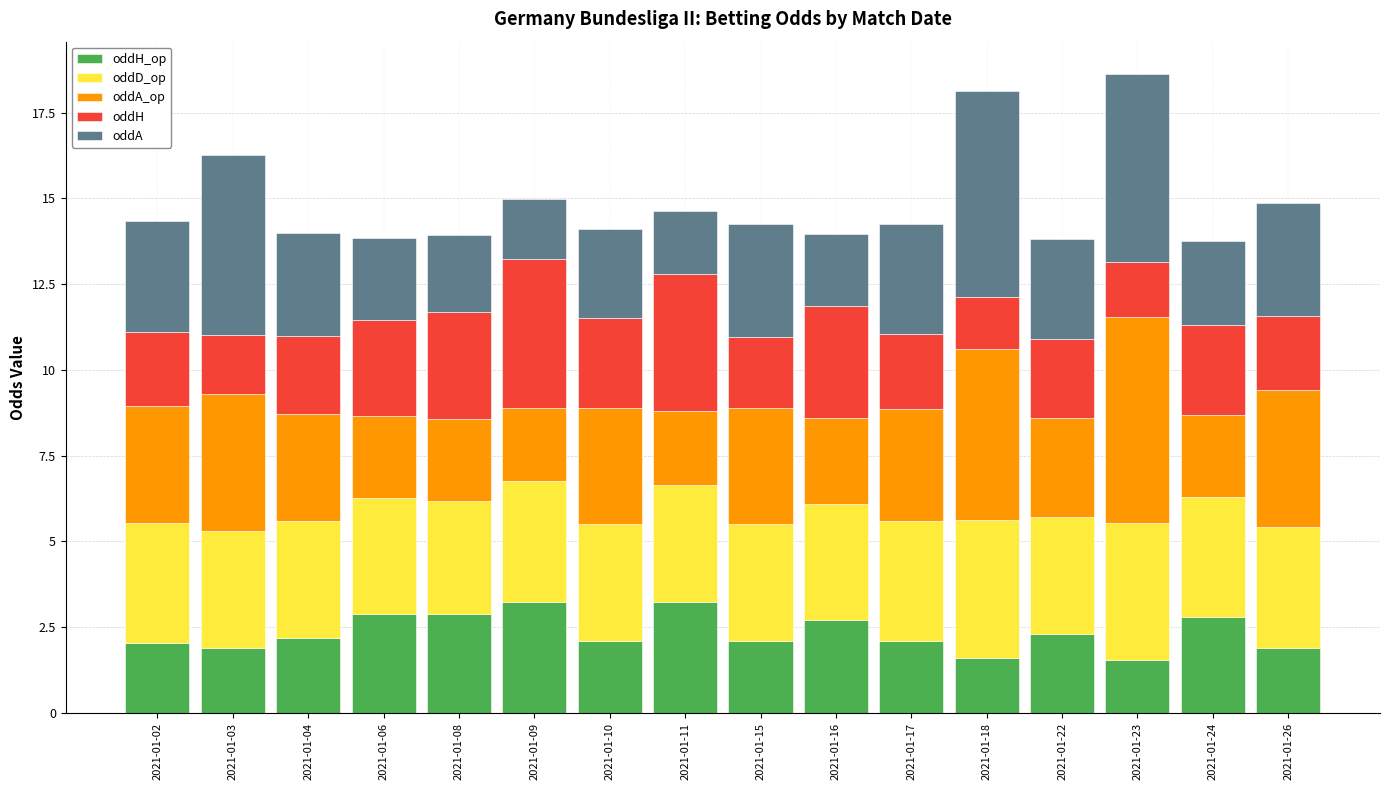

What is the sum of all oddH_op values?

37.6